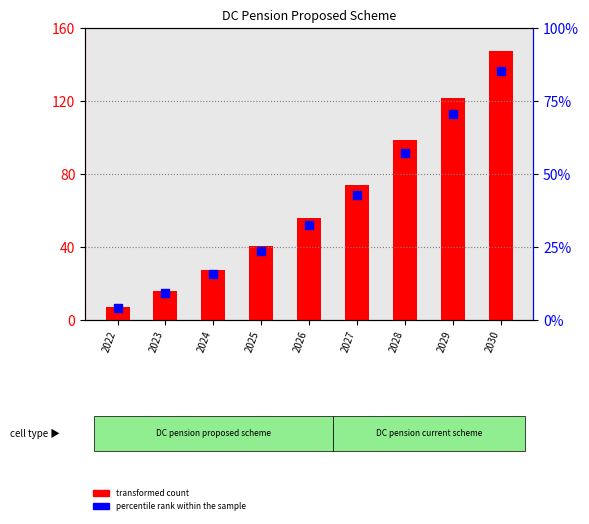

Is the value of percentile rank within the sample at 2029 greater than the value of transformed count at 2026?

Yes